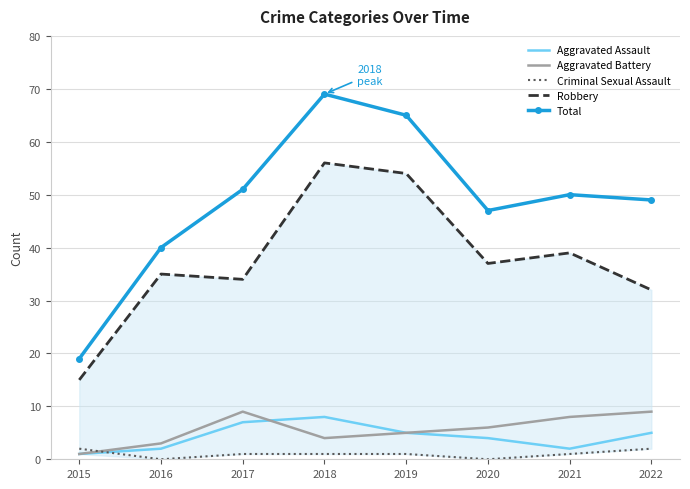

Where do Criminal Sexual Assault and Aggravated Assault first cross each other?

2015 and 2016